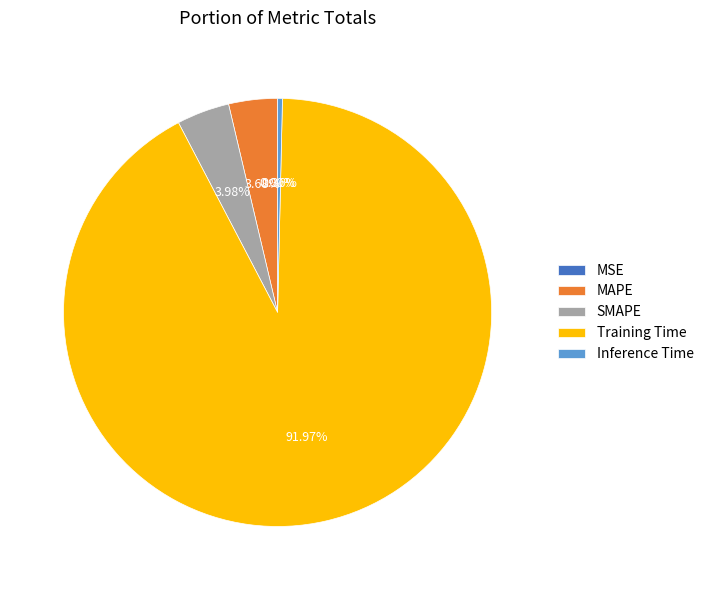

How much of the chart is everything except Training Time?

8.0%